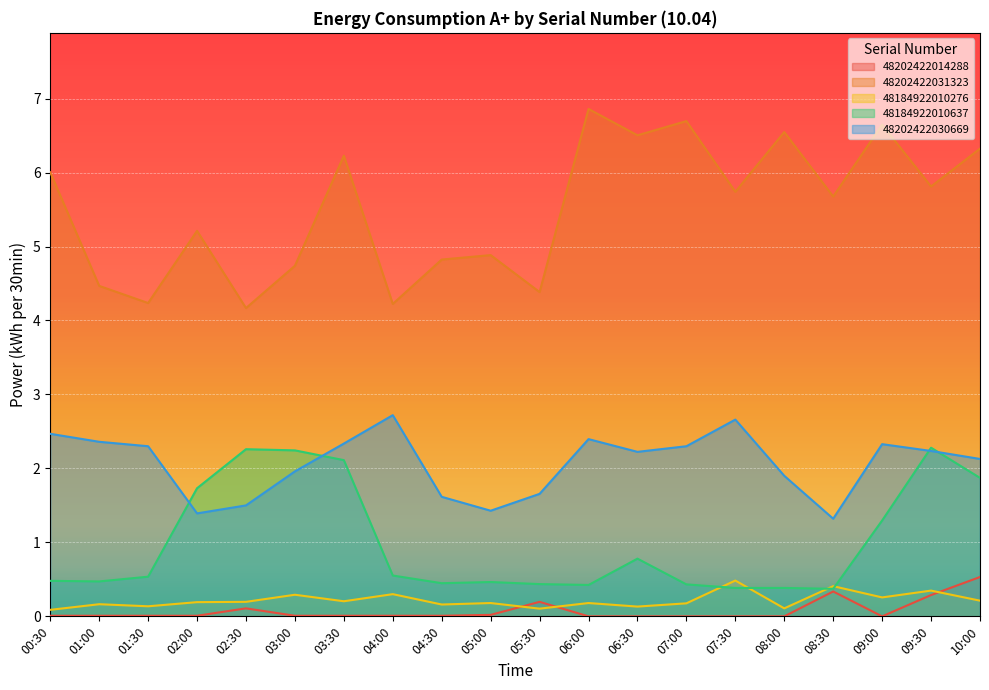

Which series has the largest range (max minus min)?

48202422031323